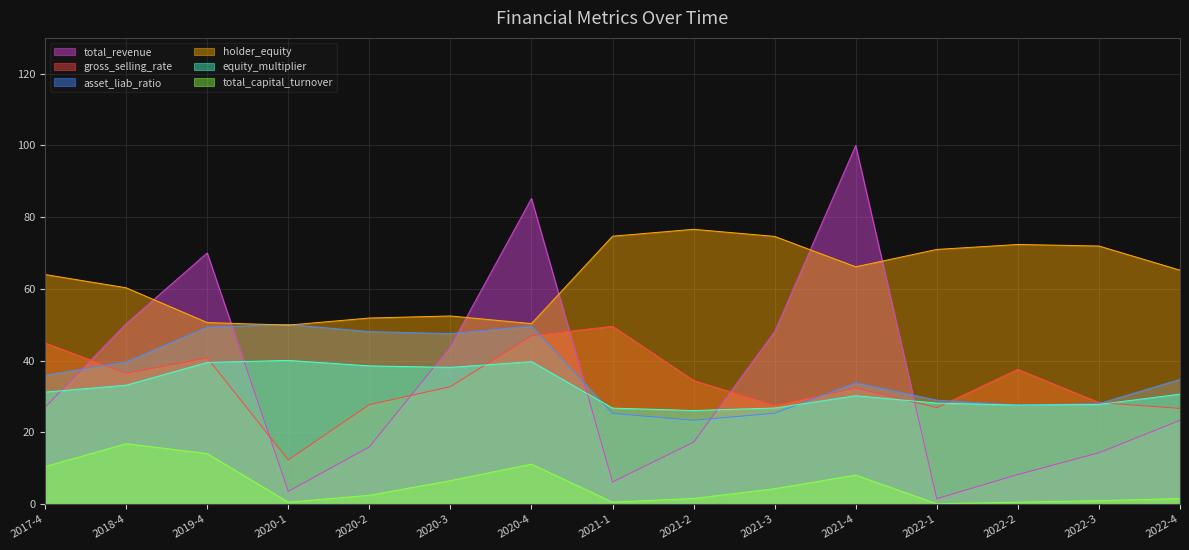

What is the value of the holder_equity point at the 11th from the left?

66.2